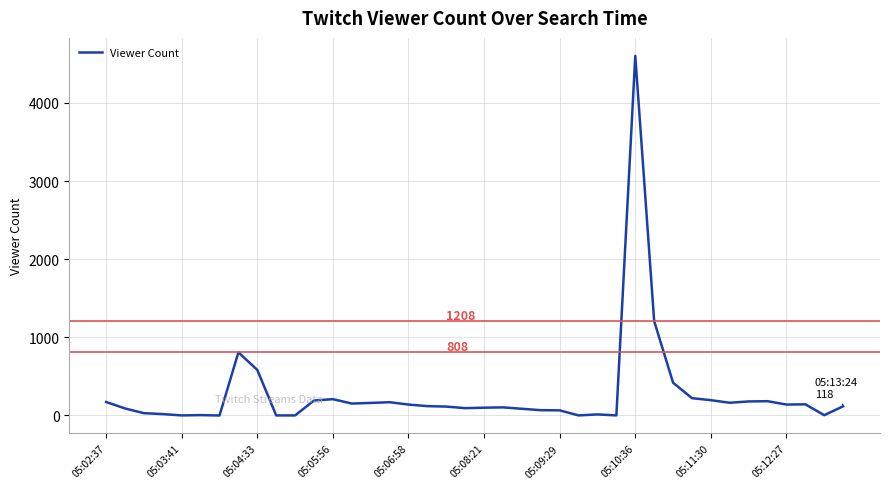

What is the maximum value shown in the chart?

4603